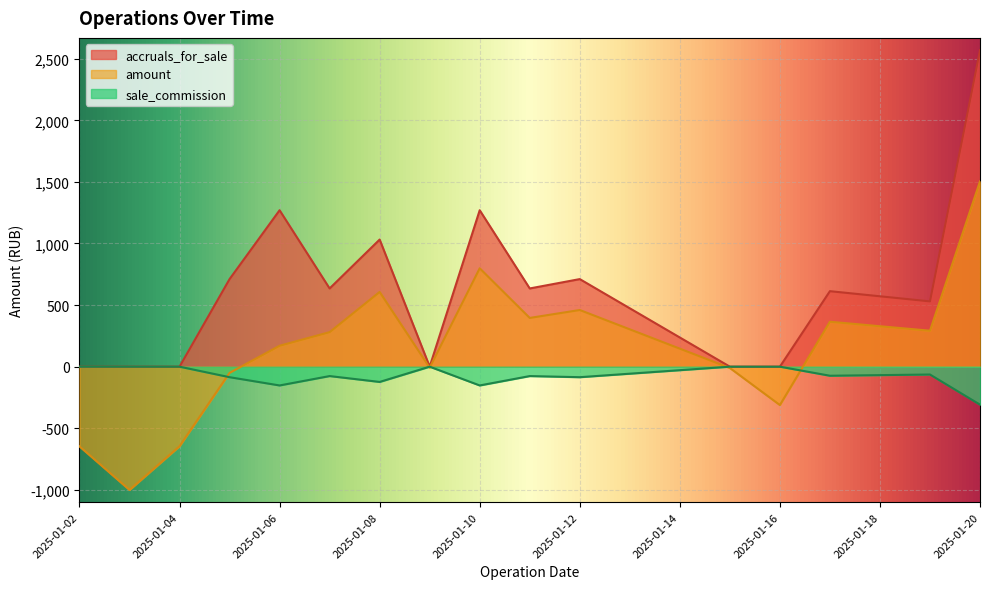

Rank the series by their average value, from highest to lowest.

accruals_for_sale, amount, sale_commission